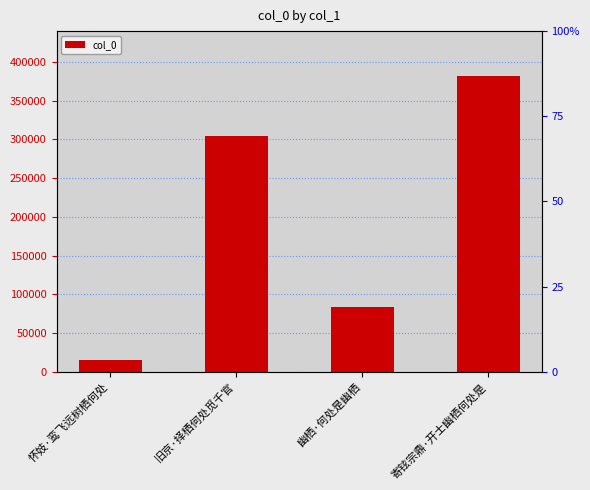

Reading right to left, extract all data points from this chart.

382312	83442	304365	15140